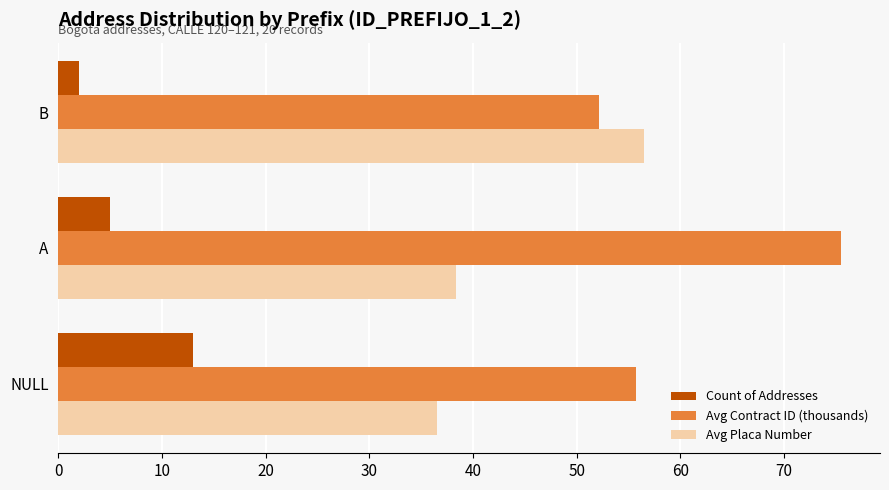

What is the difference between the maximum and minimum values in the Avg Placa Number series?

20.0